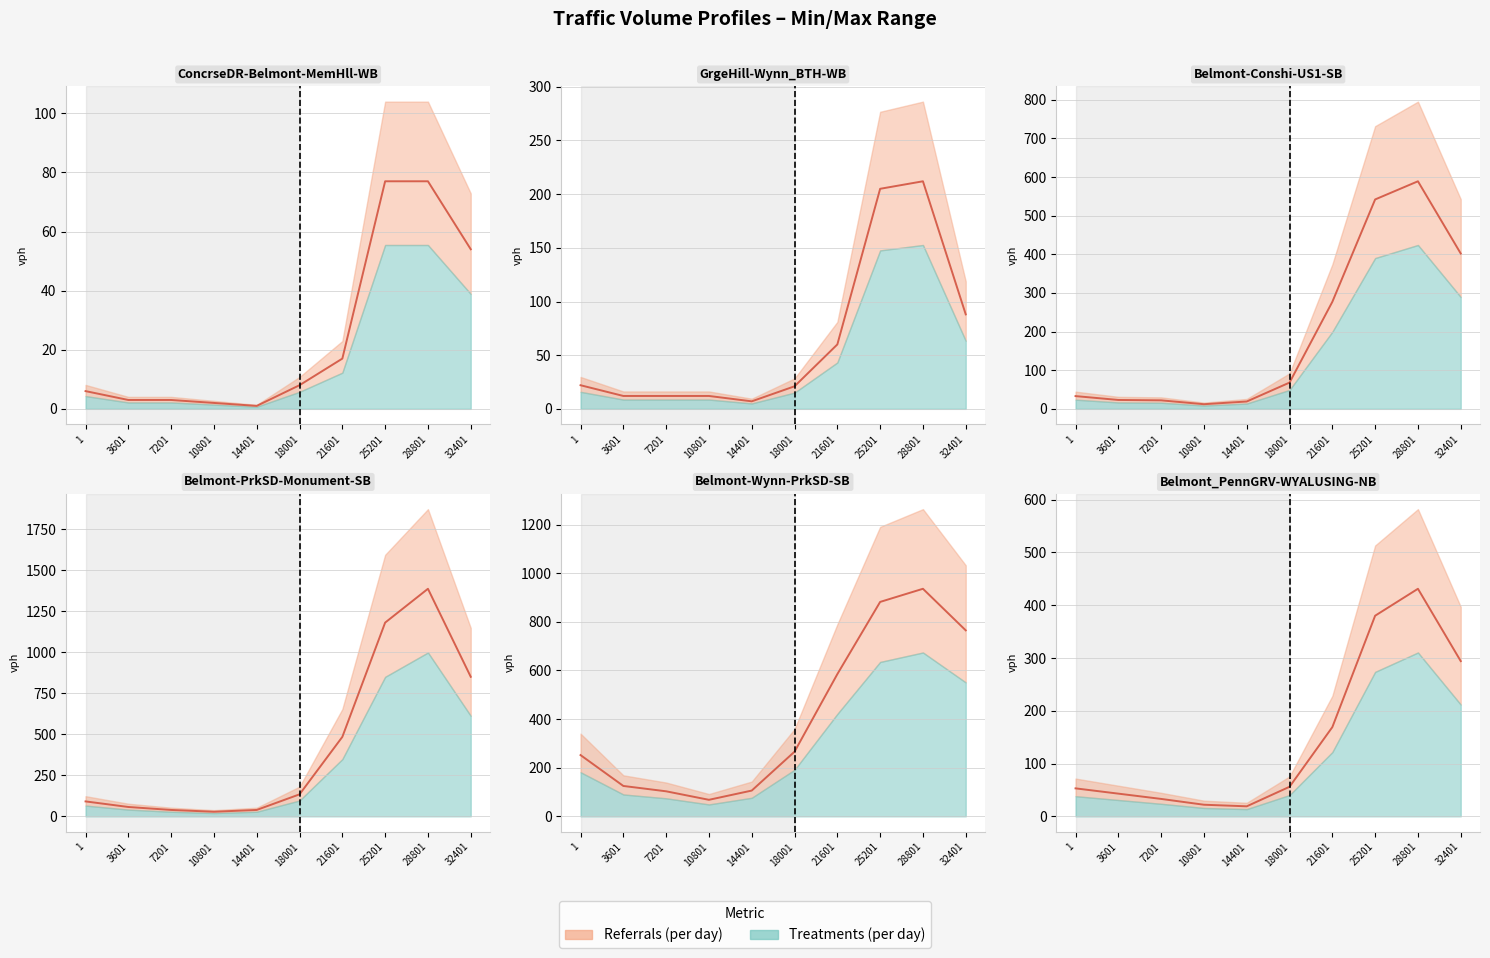

The value of ConcrseDR-Belmont-MemHll-WB at 18001 is 8. True or false?

True